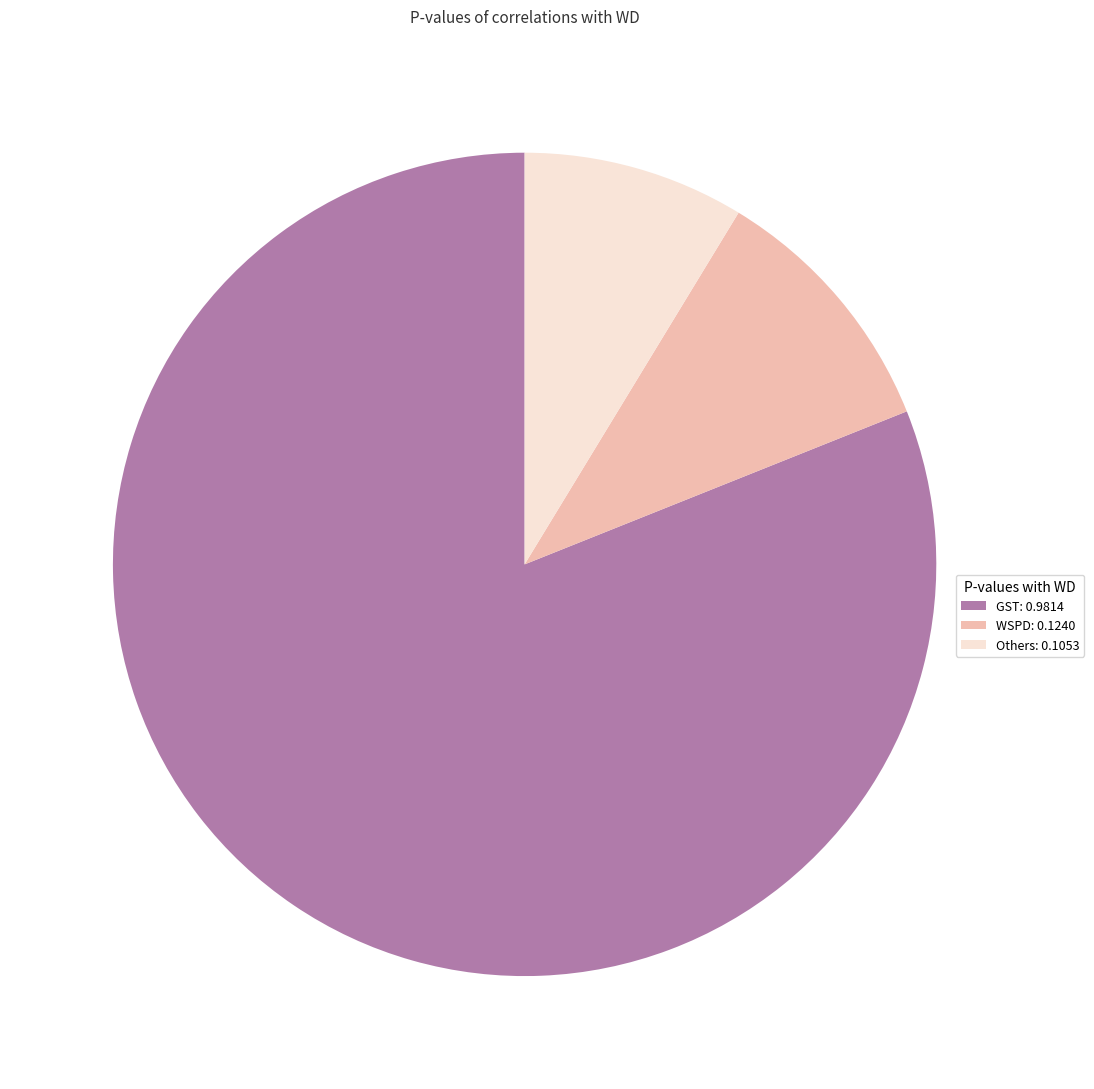

Does any single category account for the majority?

Yes